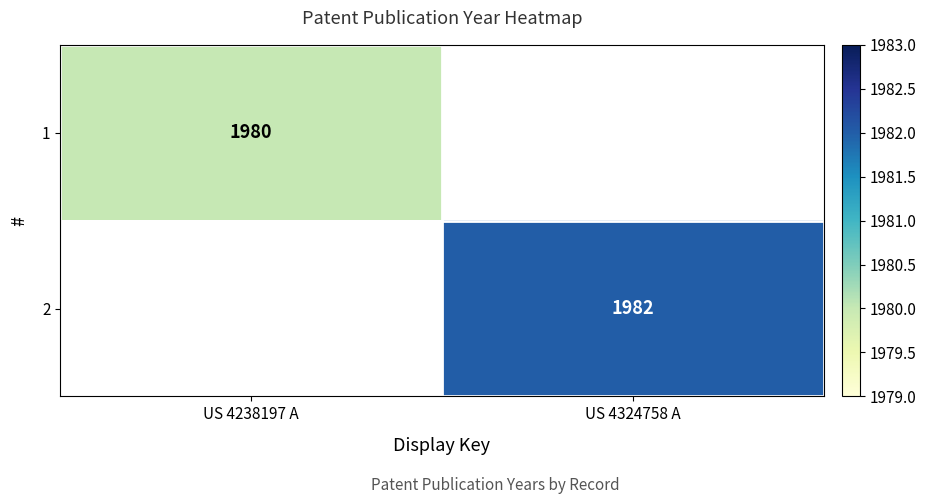

Which has a higher value, US 4238197 A or US 4324758 A?

US 4324758 A